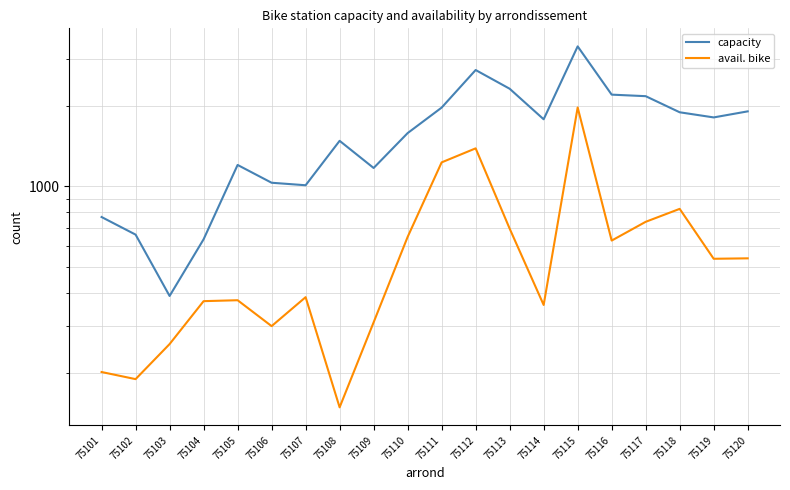

The value of avail. bike at 75106 is 300. True or false?

True